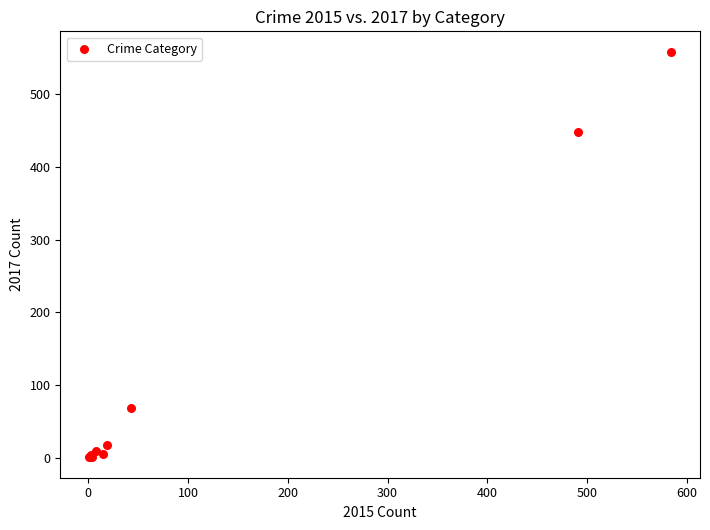

What Y value in the scatter plot is closest to 279?

447